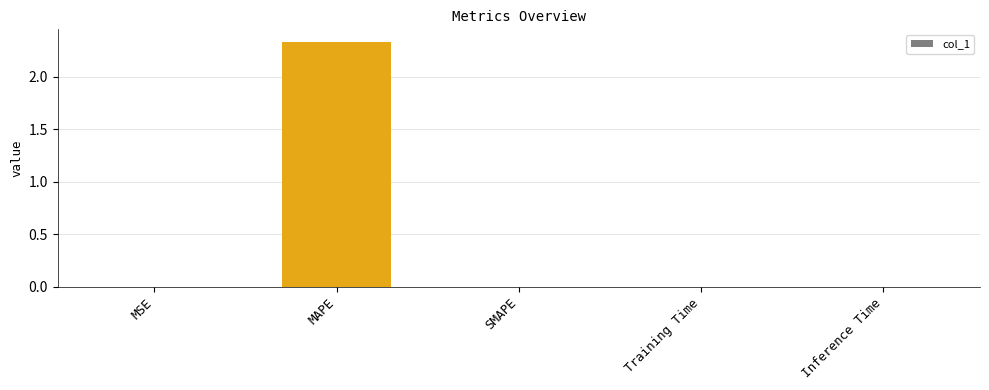

Which category has the highest value across all series?

MAPE